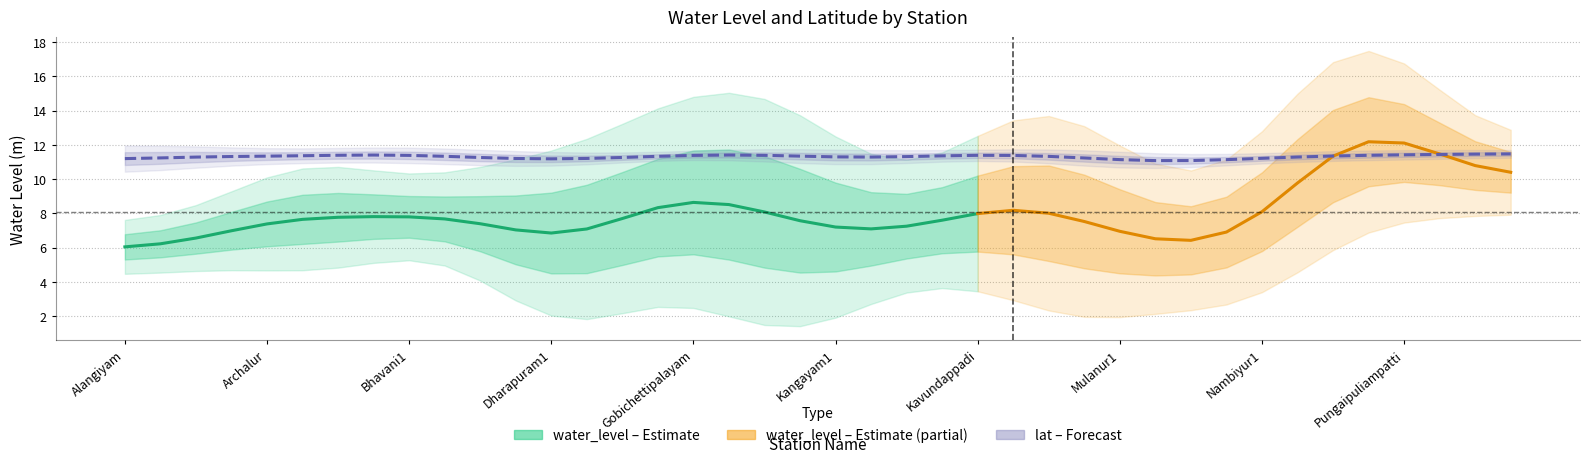

Where is water_level (in m) nearest to the value 10?

Sathiyamangalam